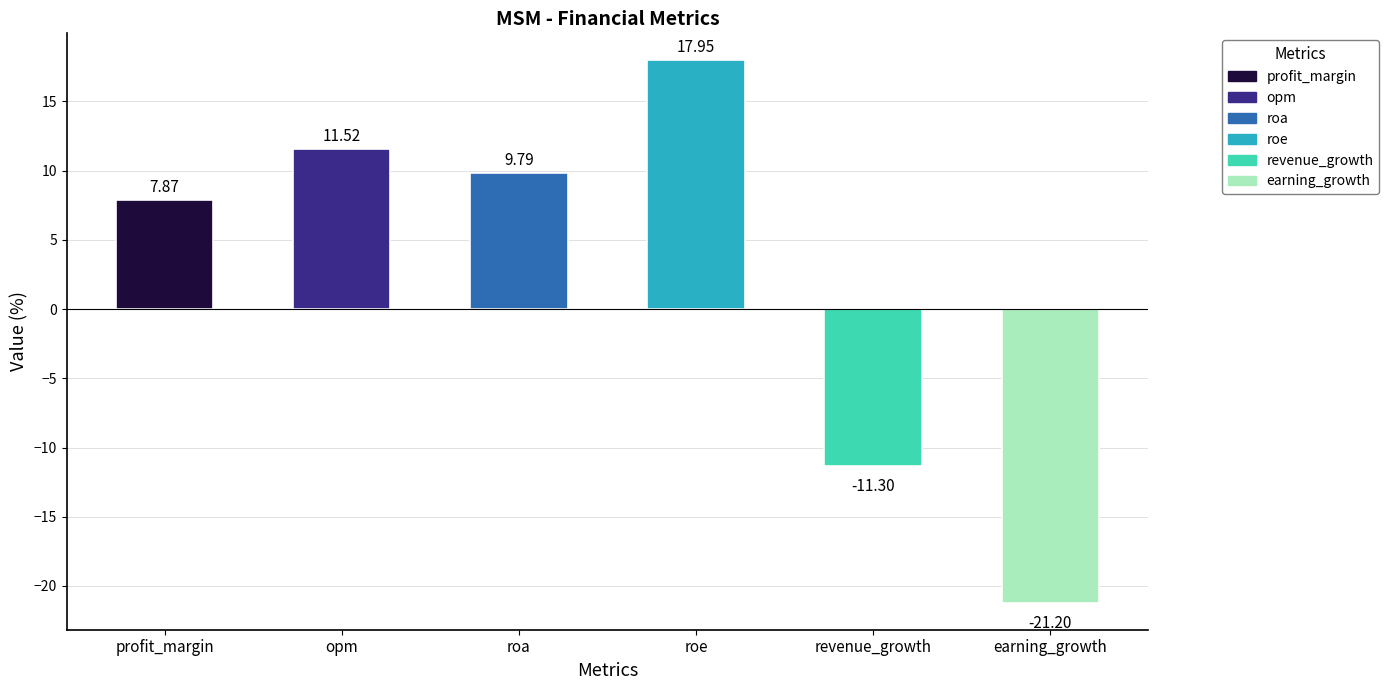

Reading left to right, extract all data points from this chart.

profit_margin=7.9	opm=11.5	roa=9.8	roe=17.9	revenue_growth=-11.3	earning_growth=-21.2